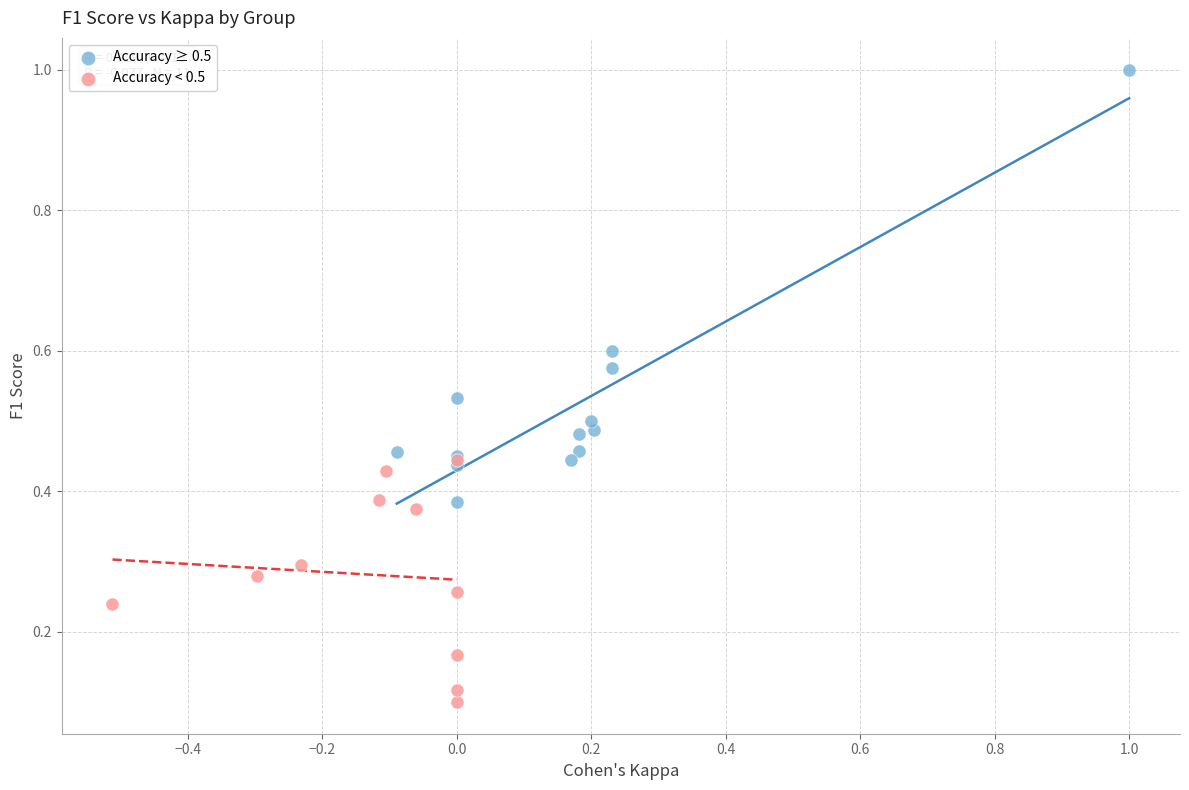

Which series contains the lowest Y value?

Accuracy < 0.5